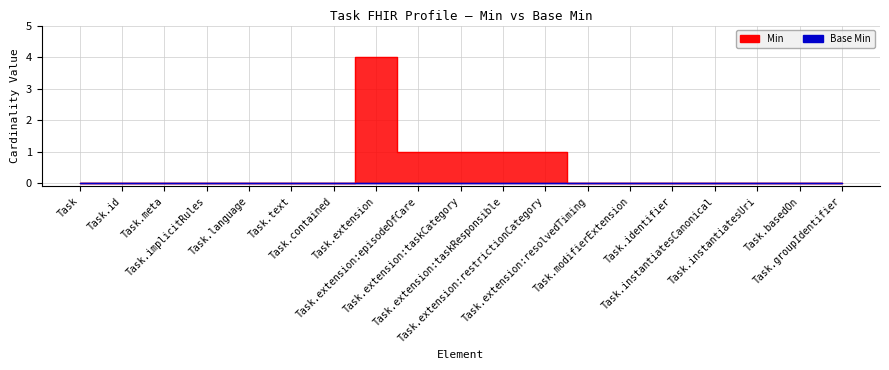

Reading right to left, extract all data points from this chart.

0	0	0	0	0	0	0	1	1	1	1	4	0	0	0	0	0	0	0